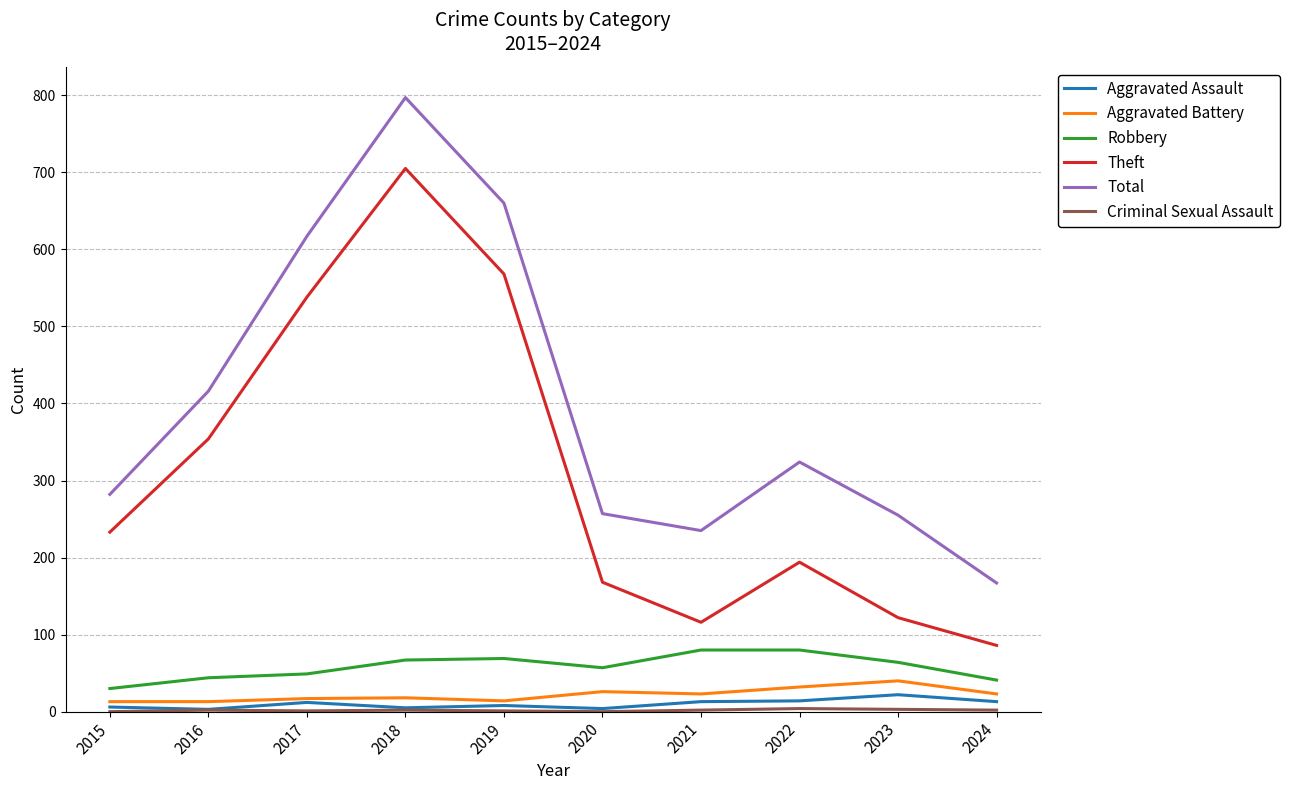

Does the chart have visible grid lines?

Yes